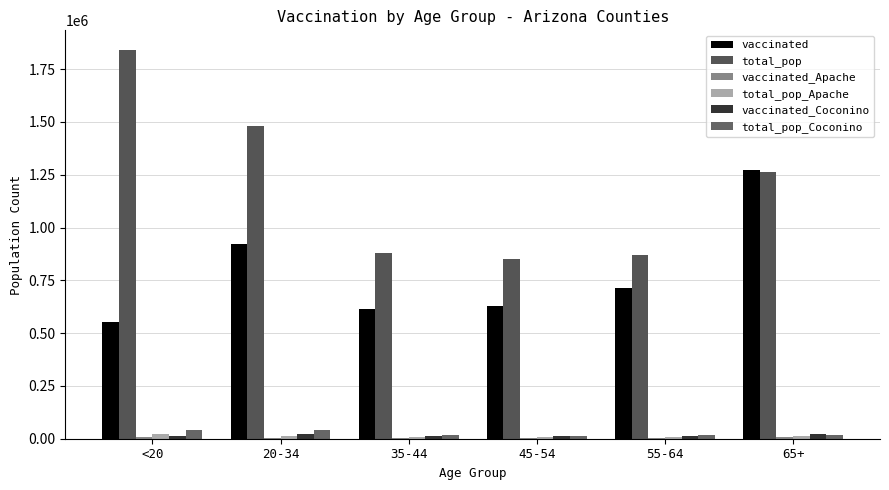

Reading left to right, list all the values displayed in this chart.

vaccinated: <20=550534	20-34=921104	35-44=615826	45-54=627276	55-64=713511	65+=1271446
total_pop: <20=1842004	20-34=1480898	35-44=881451	45-54=851820	55-64=868629	65+=1264218
vaccinated_Apache: <20=8277	20-34=4691	35-44=3075	45-54=3259	55-64=4252	65+=6201
total_pop_Apache: <20=21632	20-34=14083	35-44=7725	45-54=8128	55-64=9256	65+=10984
vaccinated_Coconino: <20=12823	20-34=24353	35-44=12748	45-54=11785	55-64=13597	65+=20295
total_pop_Coconino: <20=39684	20-34=41141	35-44=16261	45-54=14882	55-64=16899	65+=18408